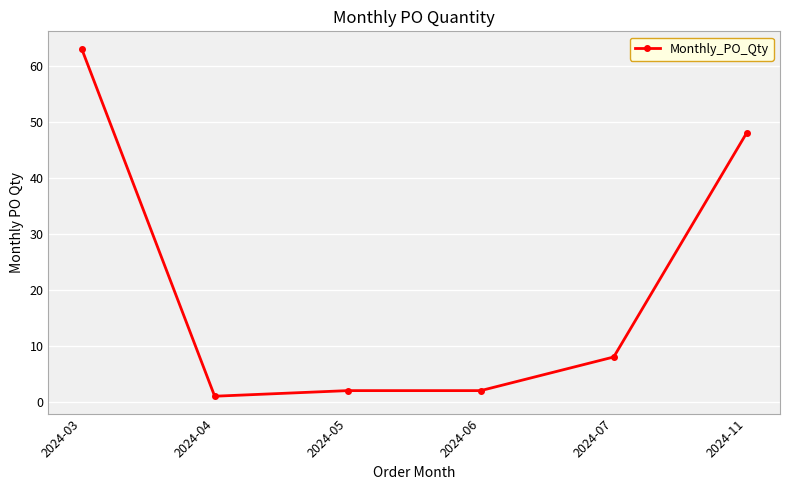

What is the average value?

21